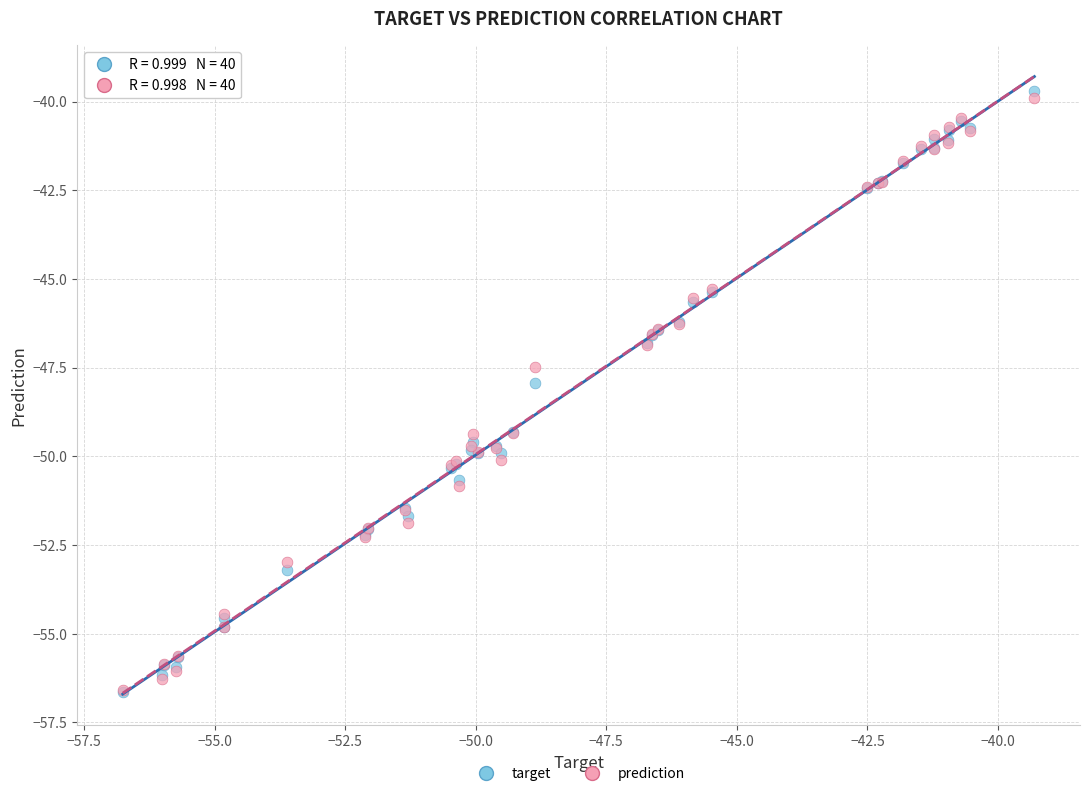

What are all the series names shown in the legend?

target, prediction